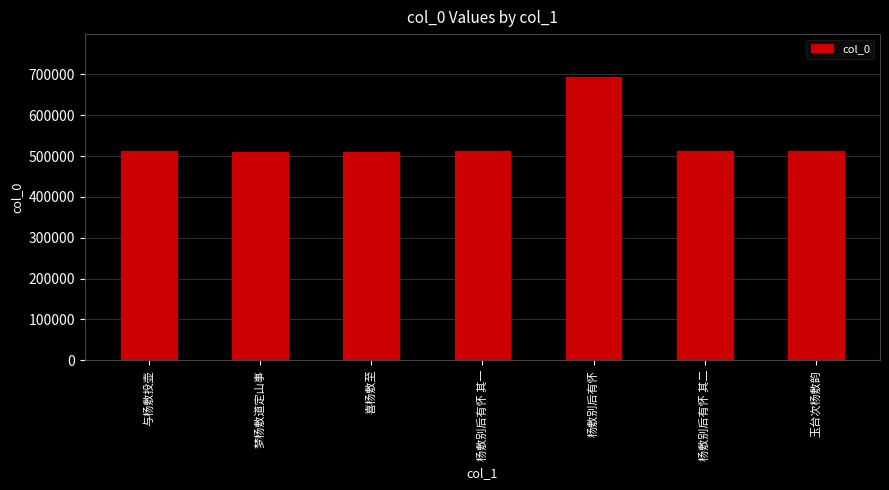

The chart shows a value of 511114 at 与杨敷投壶. True or false?

True